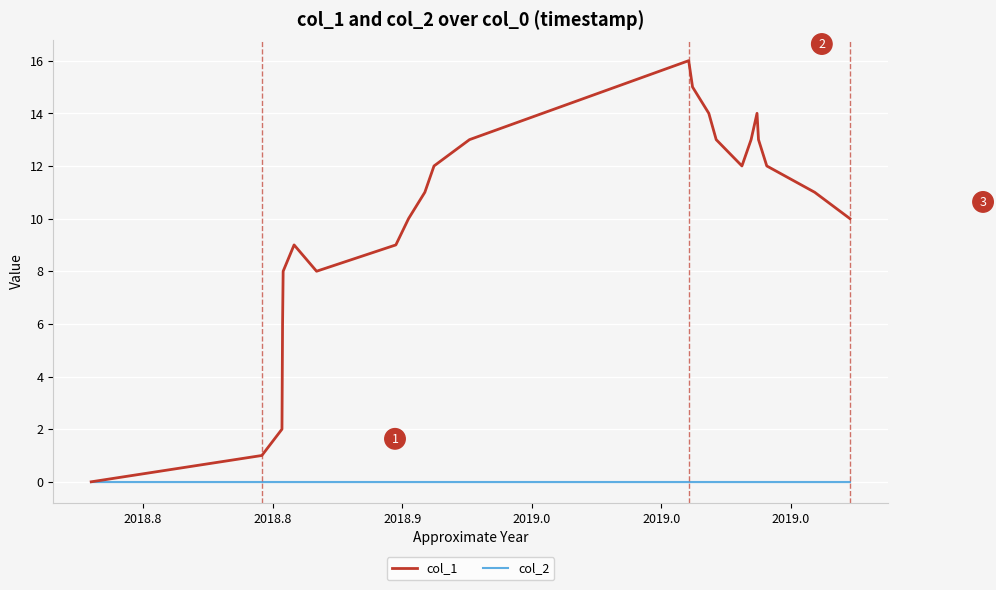

Rank the series by their maximum value, from lowest to highest.

col_2, col_1